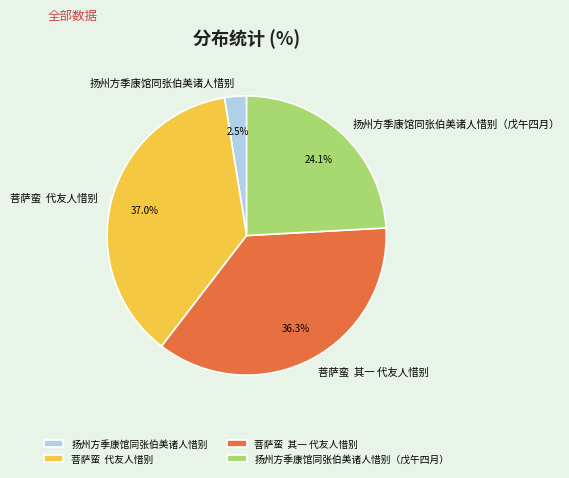

How many slices are in this pie chart?

4